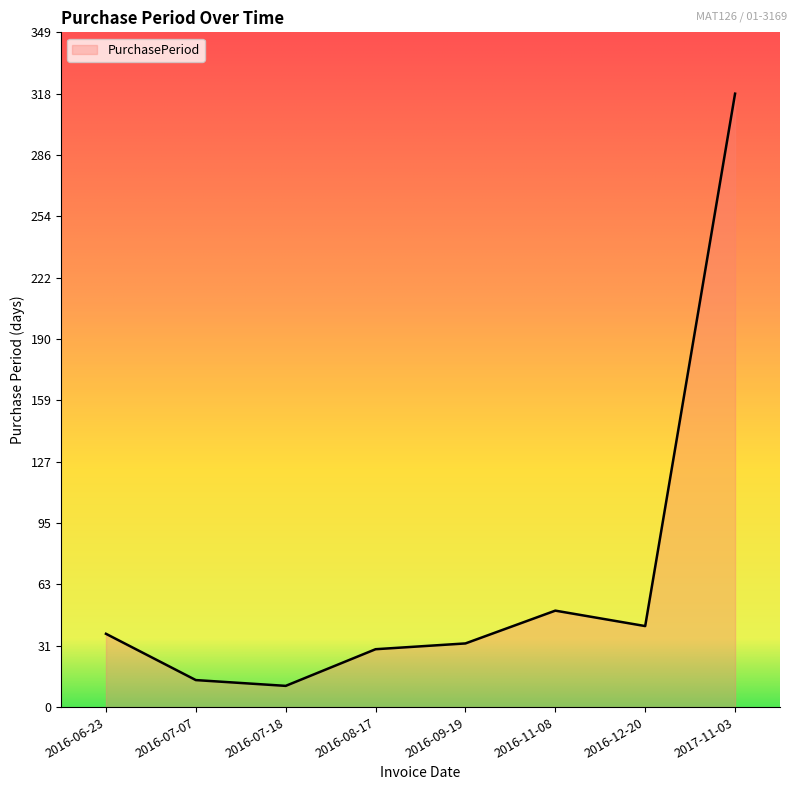

Reading left to right, list all the values displayed in this chart.

38	14	11	30	33	50	42	318